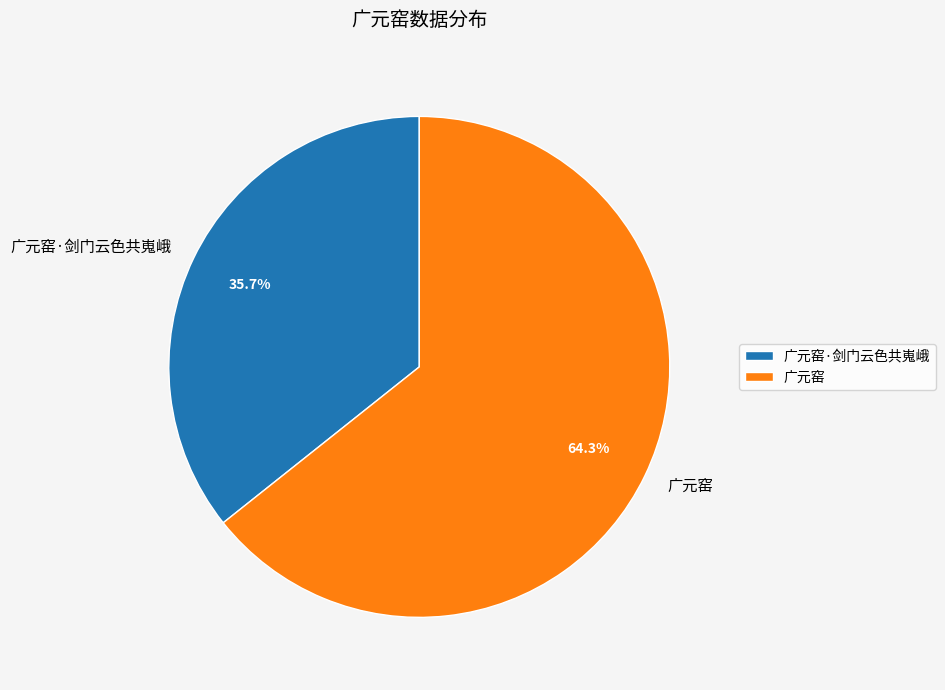

What percentage is NOT represented by 广元窑?

35.7%